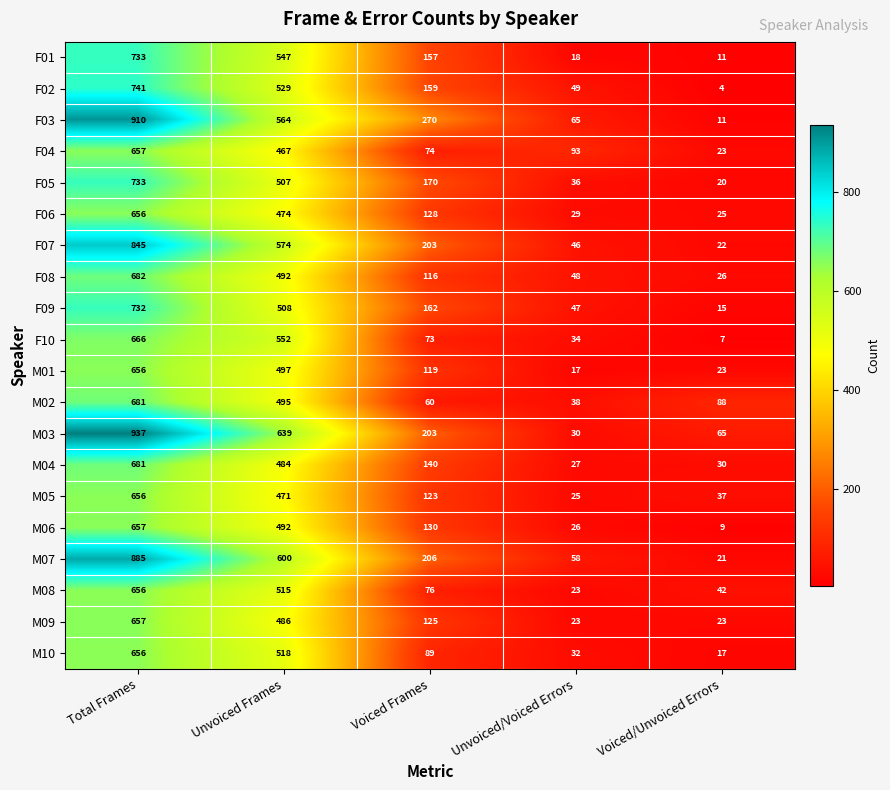

What value does the M04 series have at Voiced Frames, to the nearest 10?

140